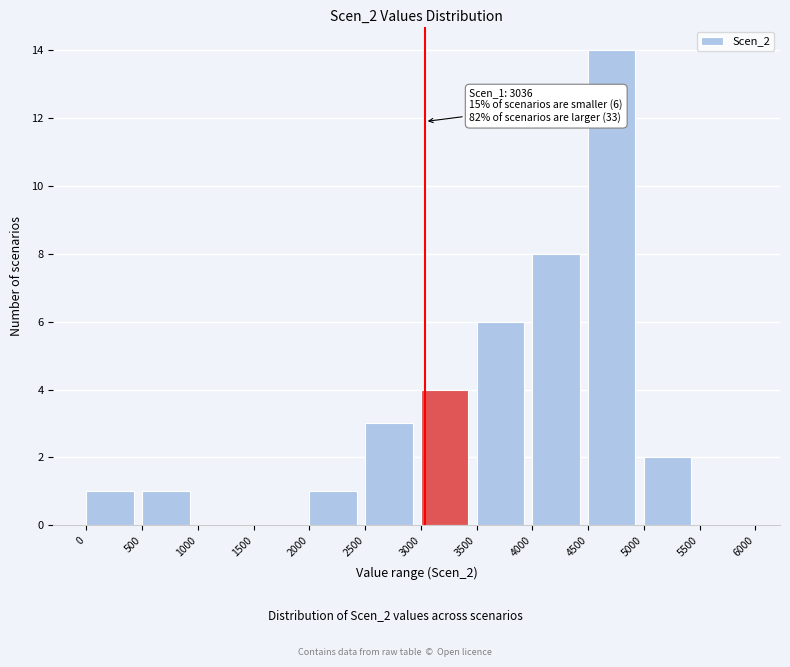

Over which range of the x-axis is the bar tallest?

4500 to 5000